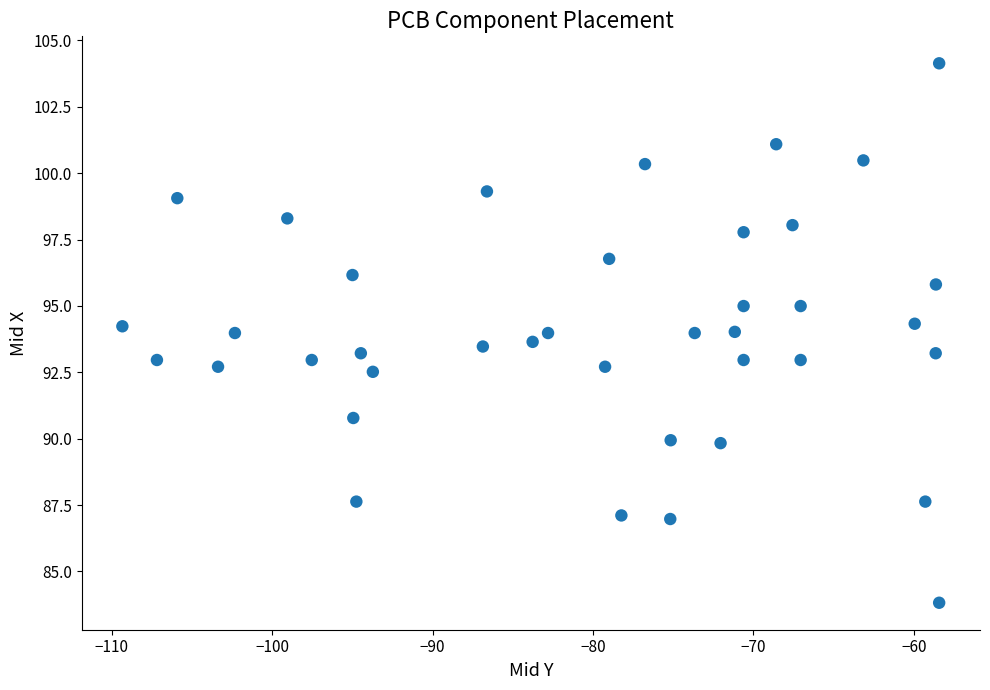

What is the range of X values (max minus min)?

50.9